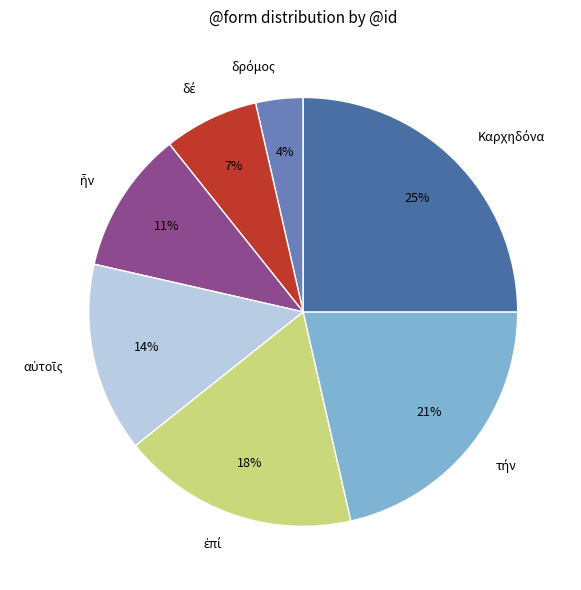

To the nearest percent, what is the average slice percentage?

14%